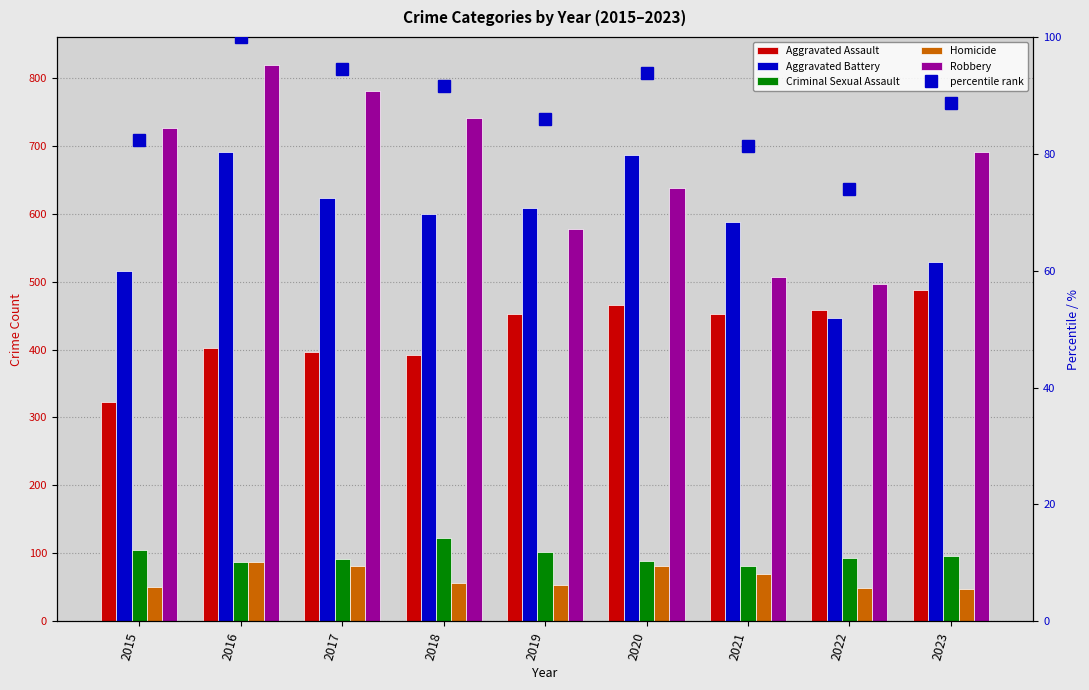

At which label does Aggravated Battery reach its peak?

2016